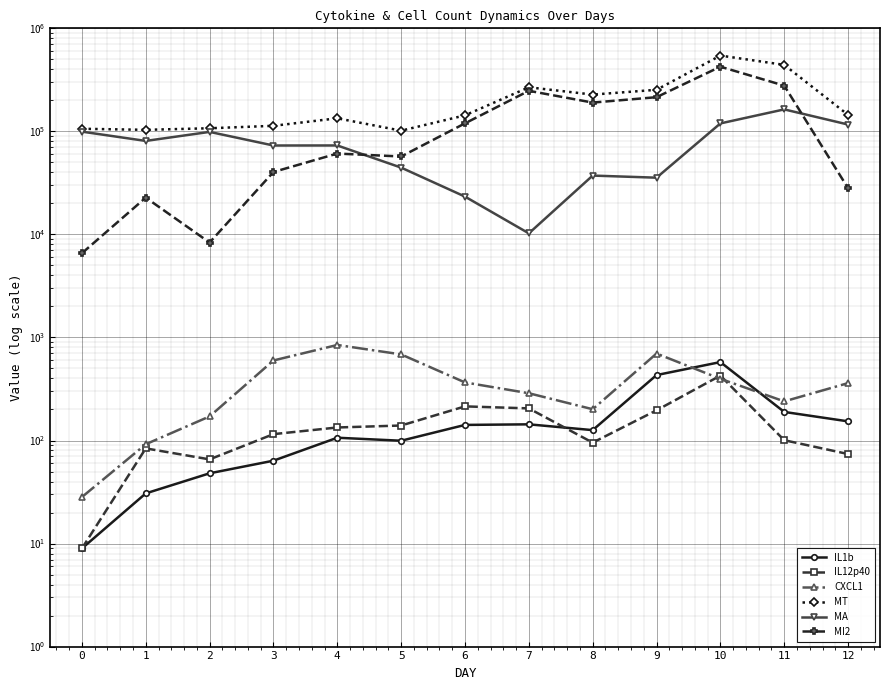

Is this an area chart (filled region under the line)?

No